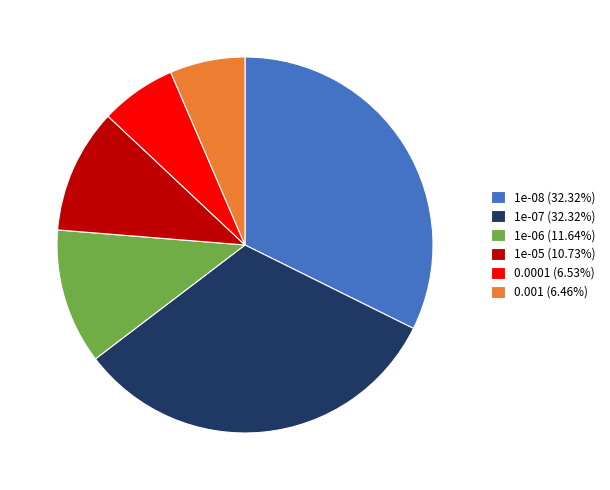

Do 1e-05 (10.73%) and 1e-08 (32.32%) together represent more than half of the pie?

No